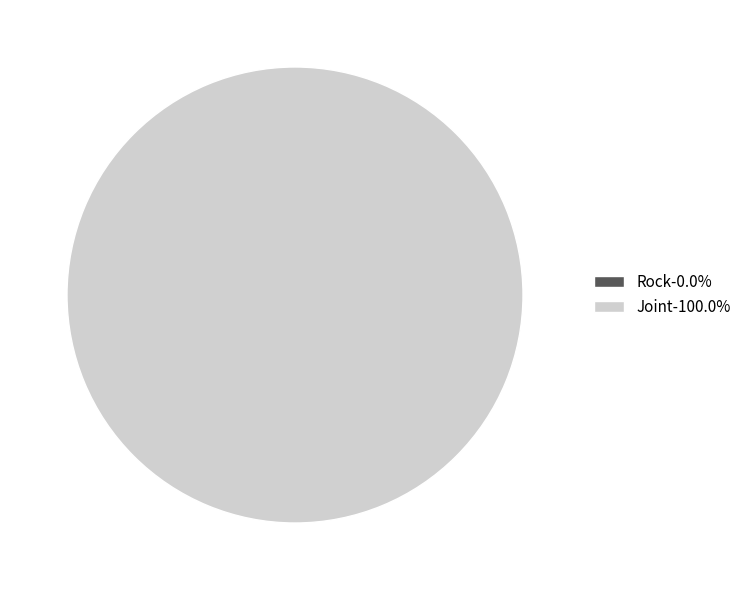

To the nearest percent, what is the difference between the largest and smallest slice percentages?

100%